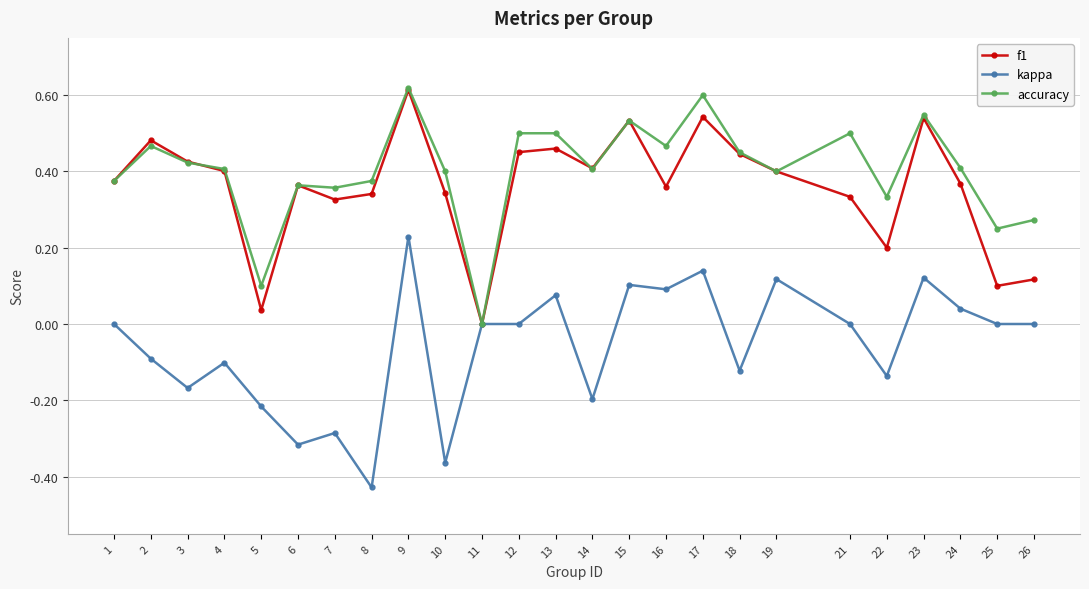

Which series has the largest range (max minus min)?

kappa